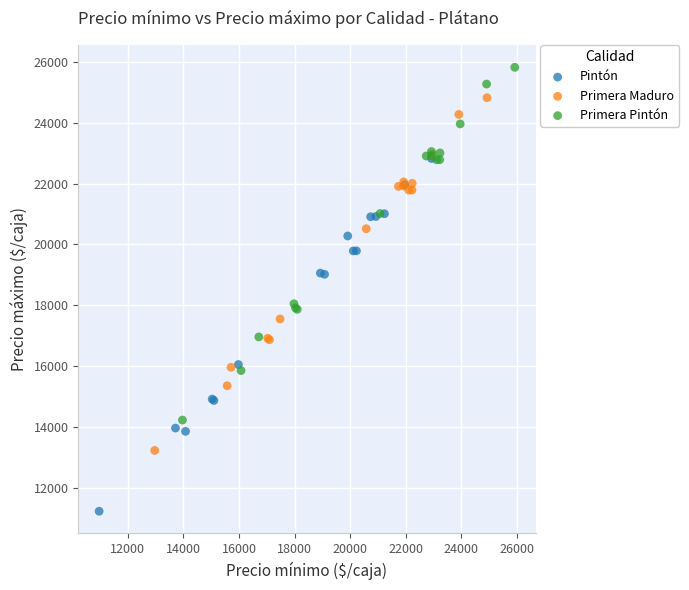

Which series reaches the minimum Y coordinate?

Pintón